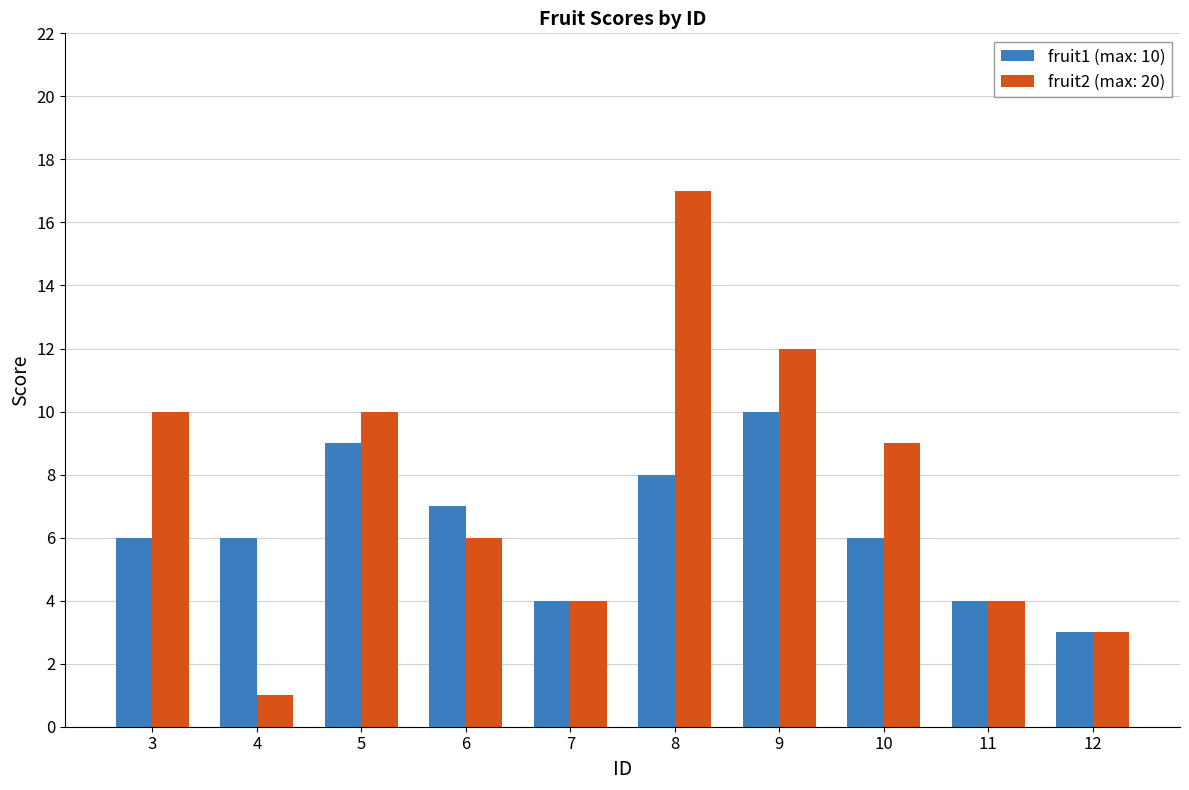

At which category is the sum across all series the highest?

8